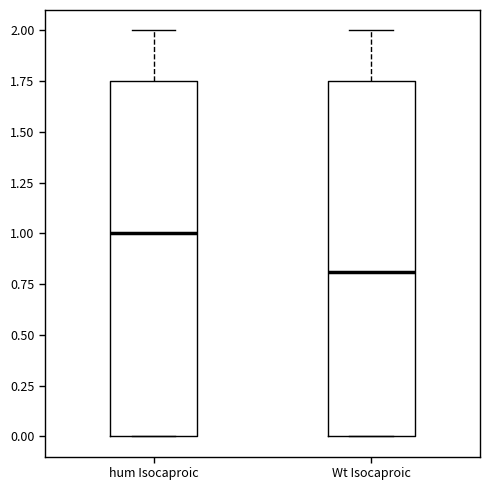

Reading left to right, read every box against the y-axis: the position of its median line, the range the box covers, and the ends of its whiskers. The values are not printed on the chart, so give them approximately, as read against the axis.

hum Isocaproic: median 1.00, box 0.00 to 1.75, whiskers 0.00 to 2.00
Wt Isocaproic: median 0.80, box 0.00 to 1.75, whiskers 0.00 to 2.00